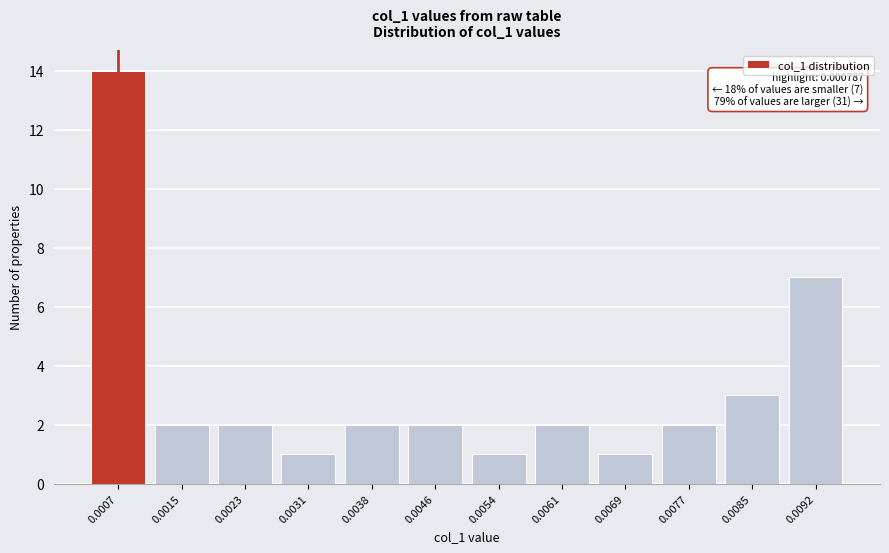

Reading left to right, what are all the values shown in this chart?

0.0007=14	0.0015=2	0.0023=2	0.0031=1	0.0038=2	0.0046=2	0.0054=1	0.0061=2	0.0069=1	0.0077=2	0.0085=3	0.0092=7